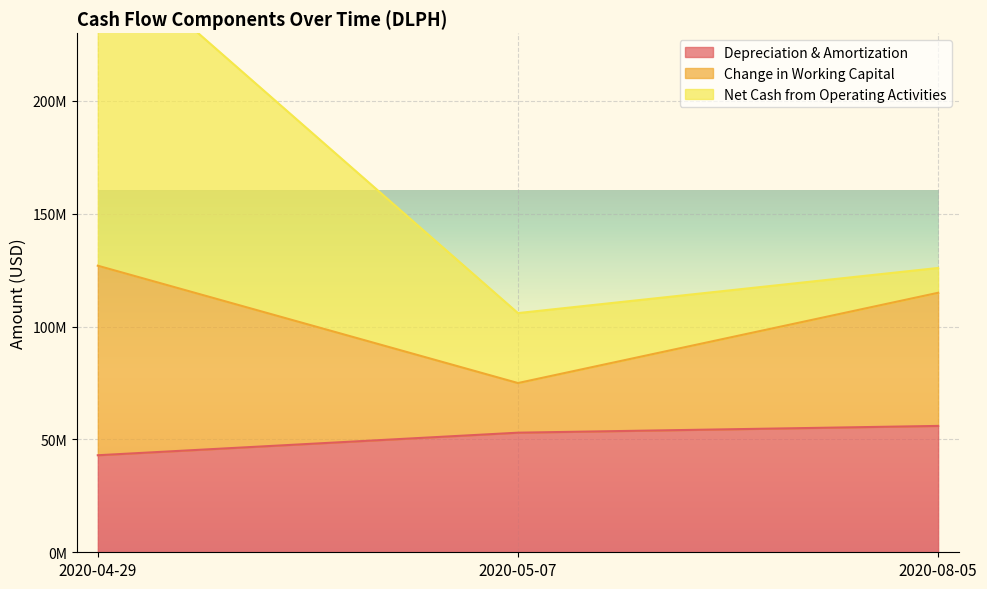

Does the chart display data point markers on the line(s)?

No